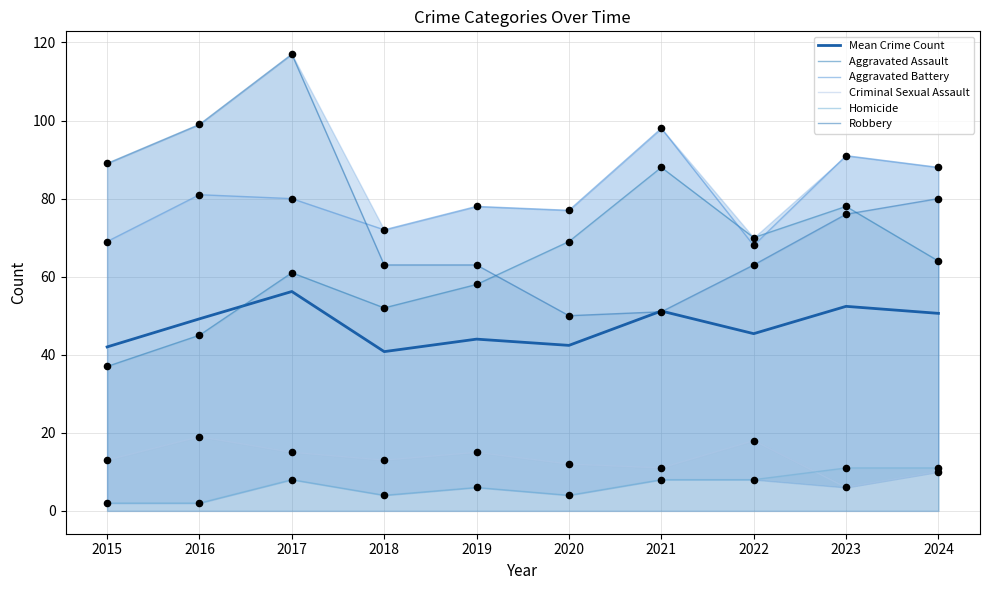

Which series reaches the maximum Y coordinate?

Robbery